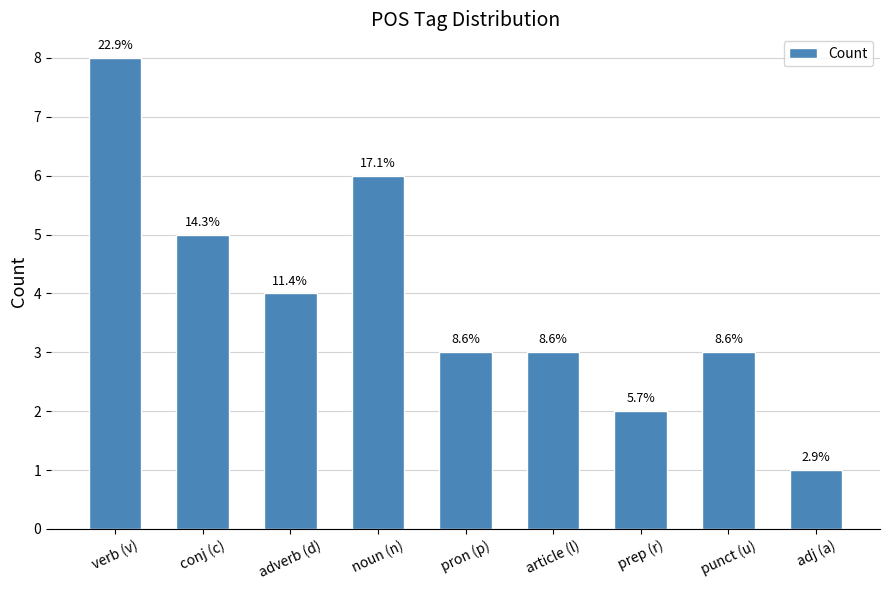

What is the difference between the values at adj (a) and punct (u)?

2